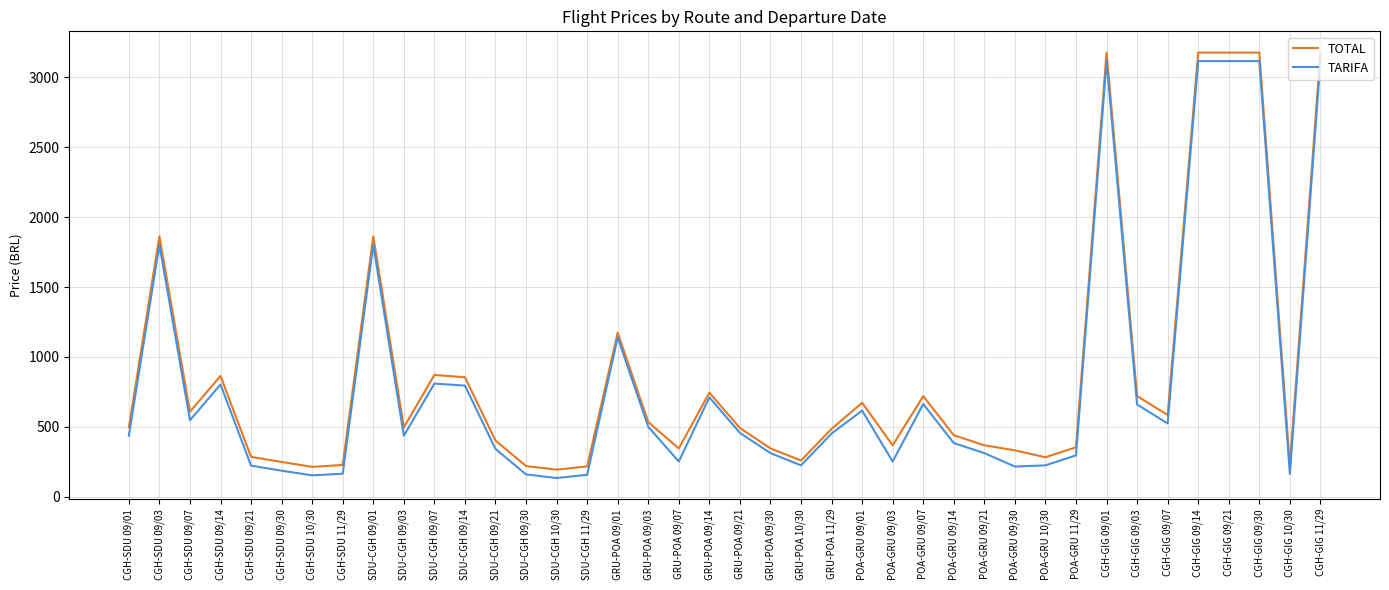

Rank the series by their average value, from lowest to highest.

TARIFA, TOTAL